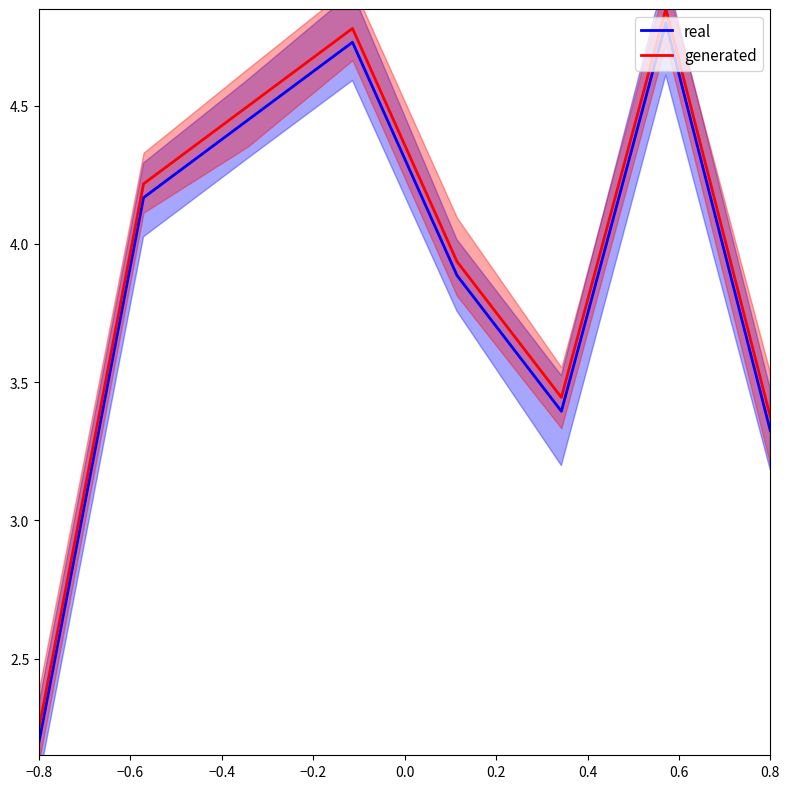

Reading right to left, what are all the values shown in this chart?

real: 3.3	4.8	3.4	3.9	4.7	4.4	4.2	2.2
generated: 3.4	4.8	3.4	3.9	4.8	4.5	4.2	2.2